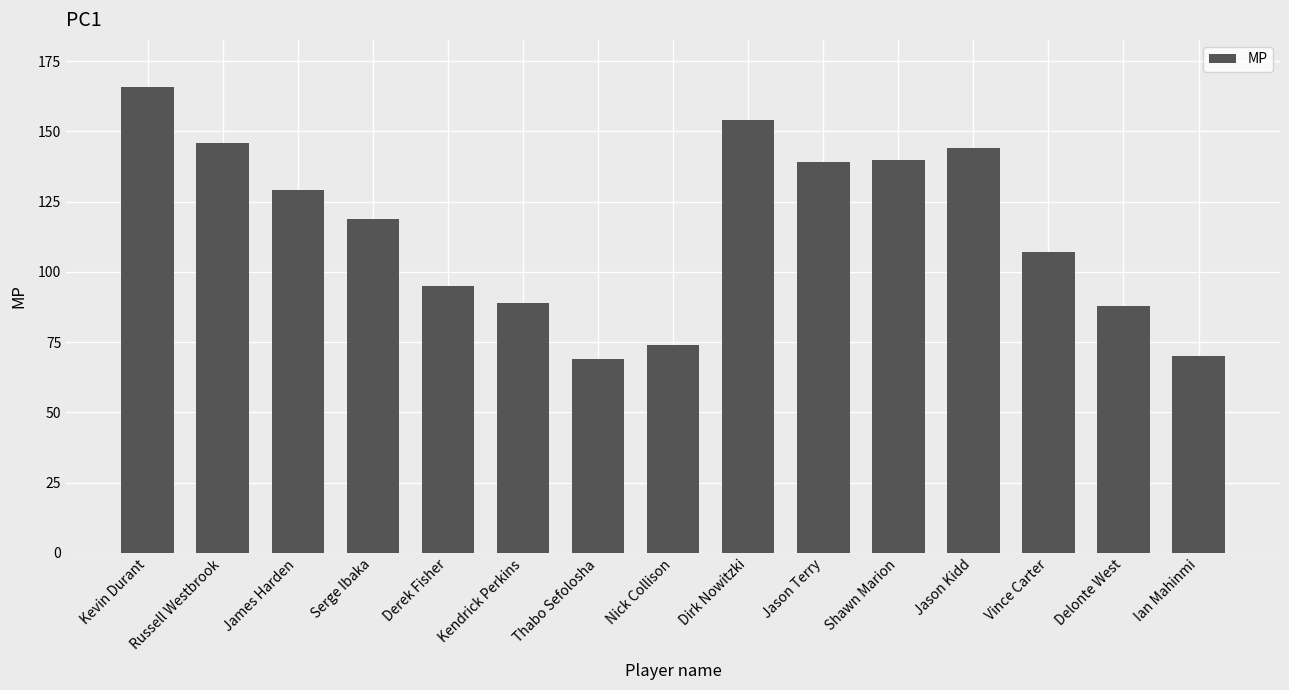

The value at Derek Fisher is 26. True or false?

False